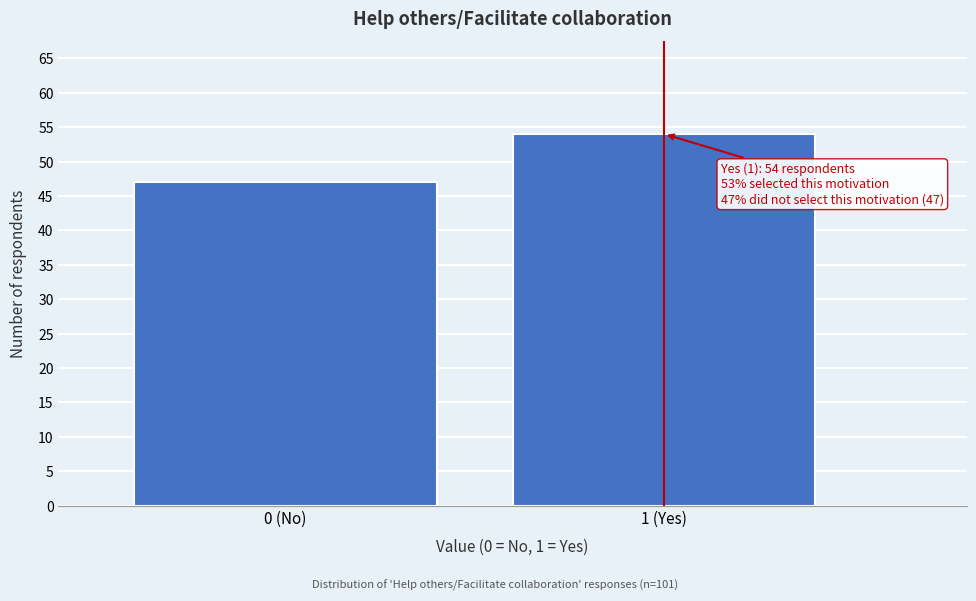

Reading left to right, what are all the values shown in this chart?

0 (No)=47	1 (Yes)=54